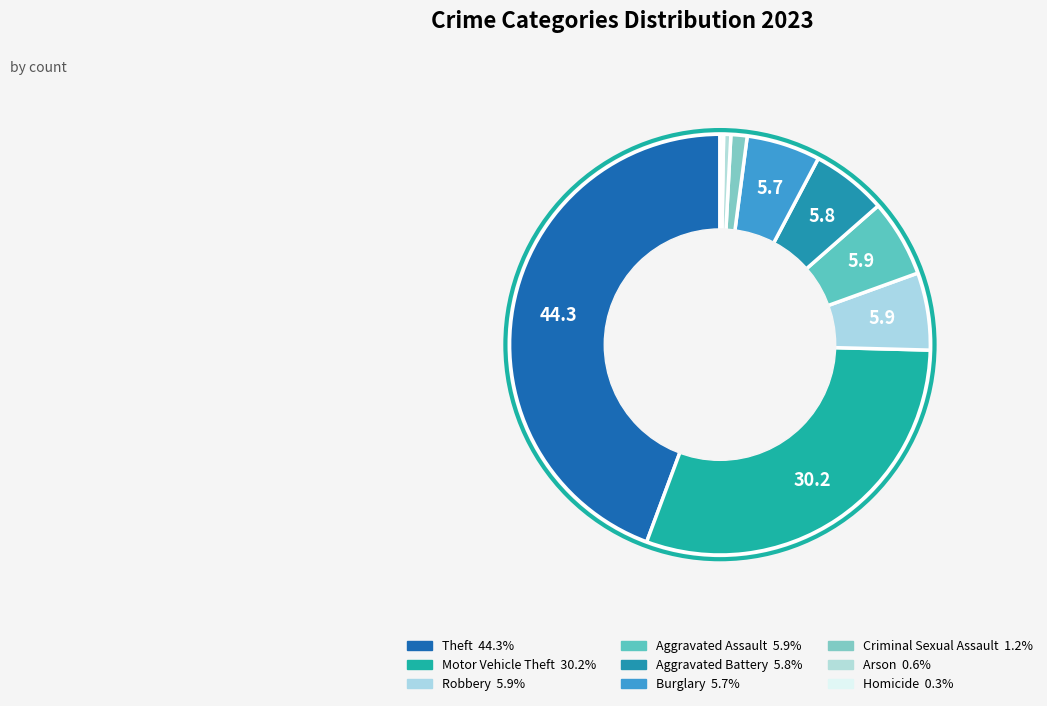

The Motor Vehicle Theft slice represents 30% of the pie. True or false?

True